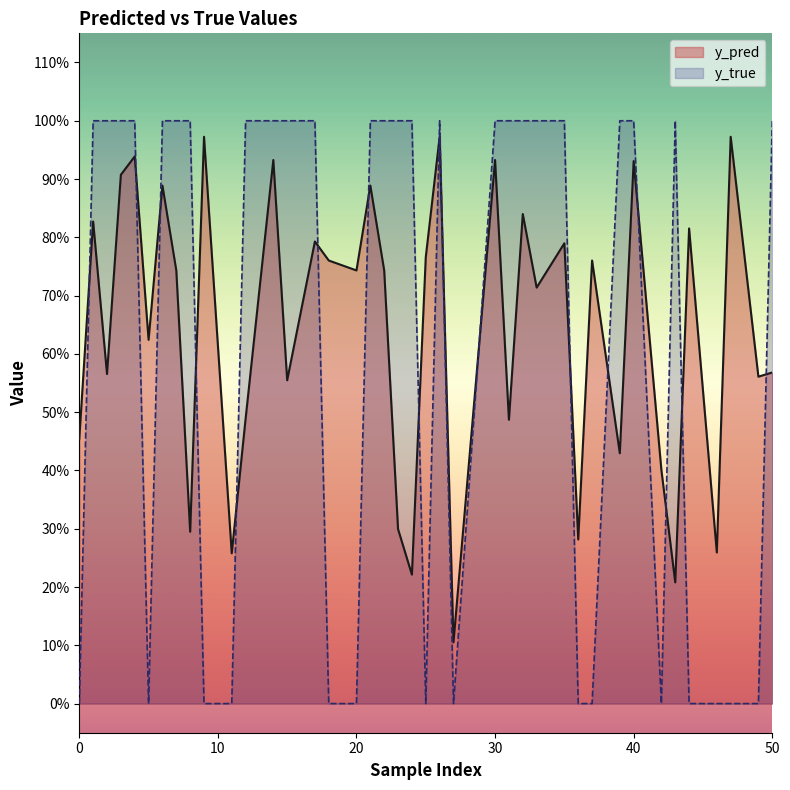

What are all the series names shown in the legend?

y_pred, y_true